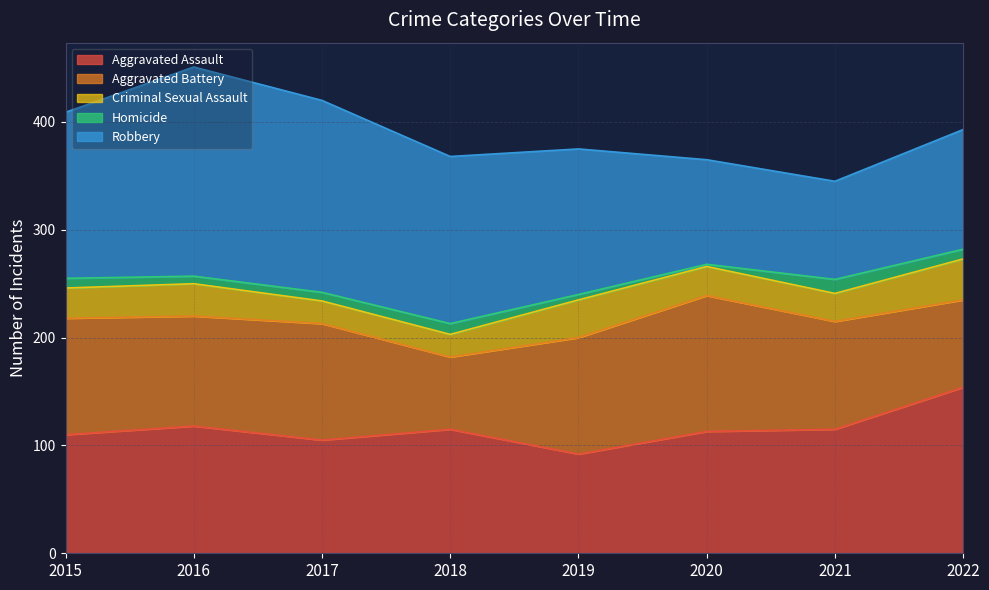

What is the sum of all Robbery values?

1115